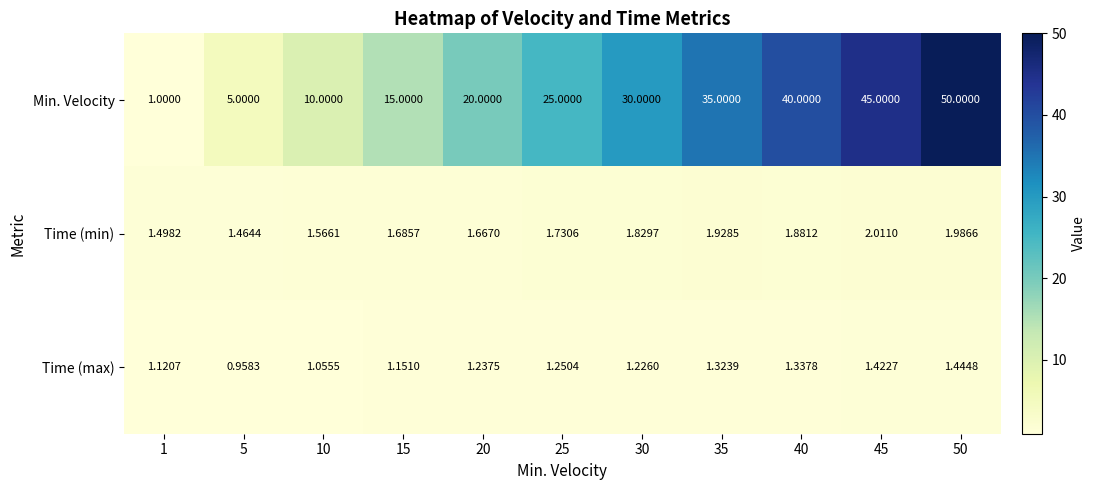

List the series in order of their peak value, highest first.

Min. Velocity, Time (min), Time (max)